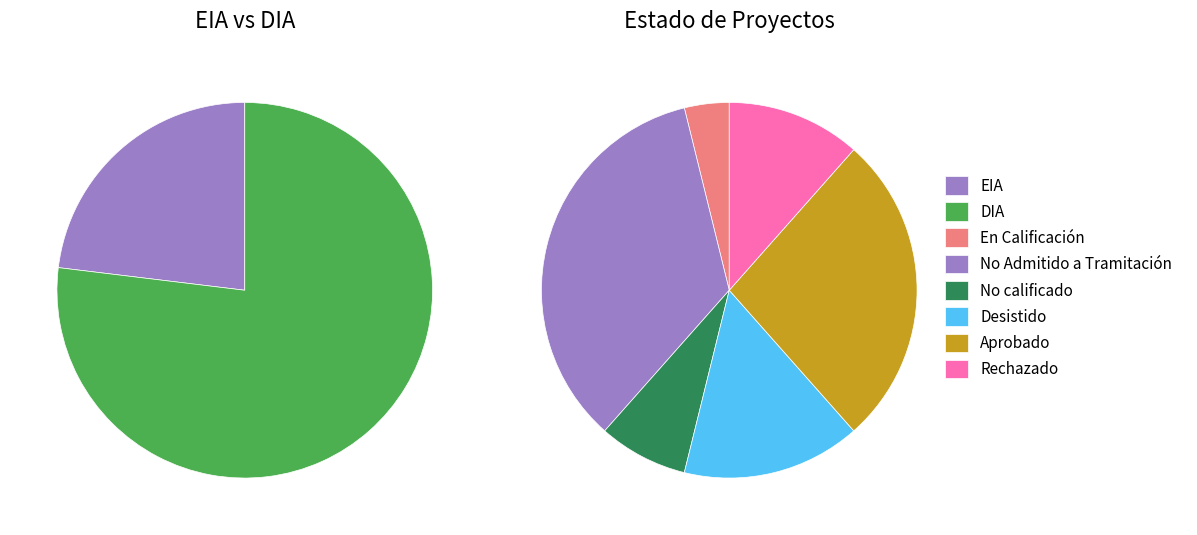

Which slice is the largest?

No Admitido a Tramitación